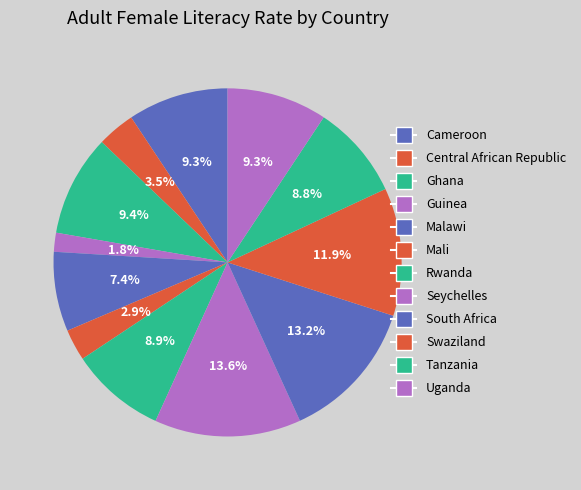

Which has a higher value, Uganda or South Africa?

South Africa